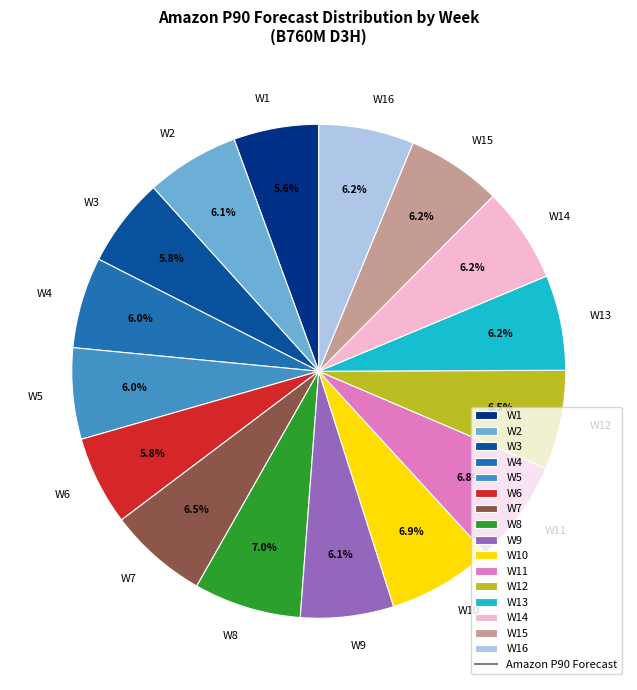

Is there a majority slice in this chart?

No